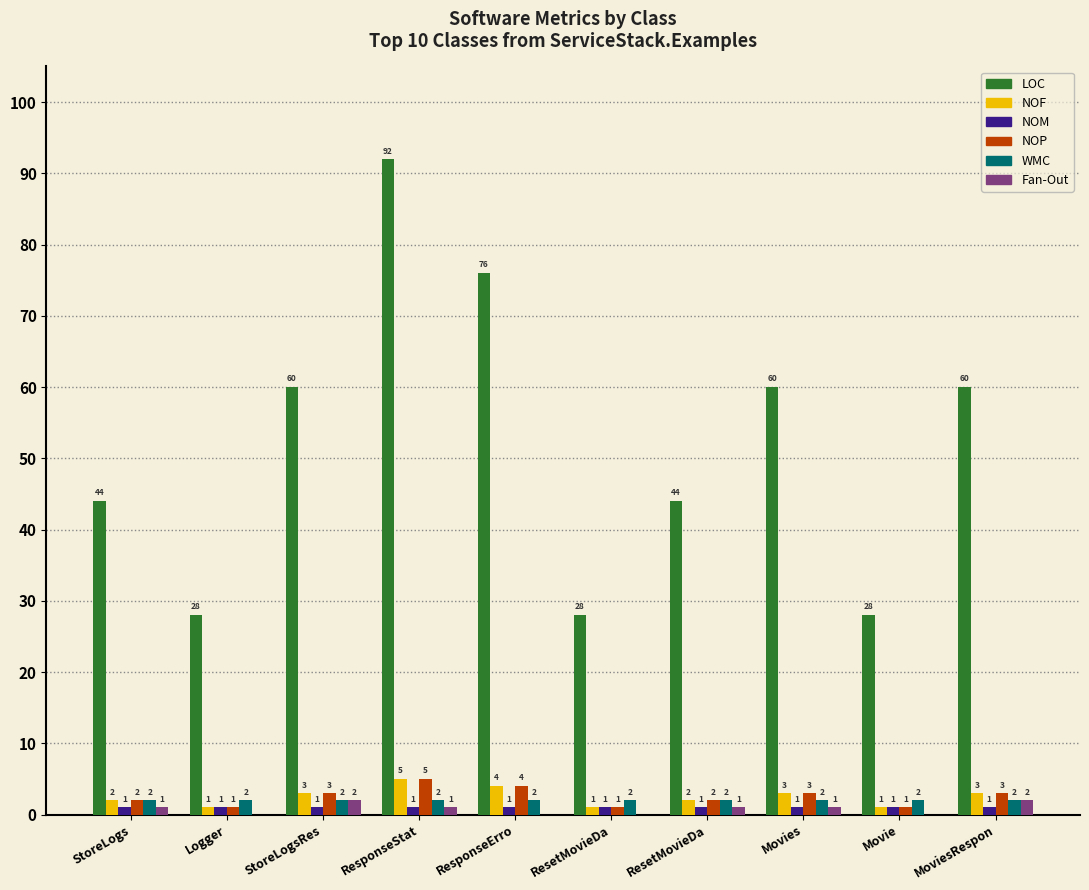

At which label does Fan-Out reach its peak?

StoreLogsRes